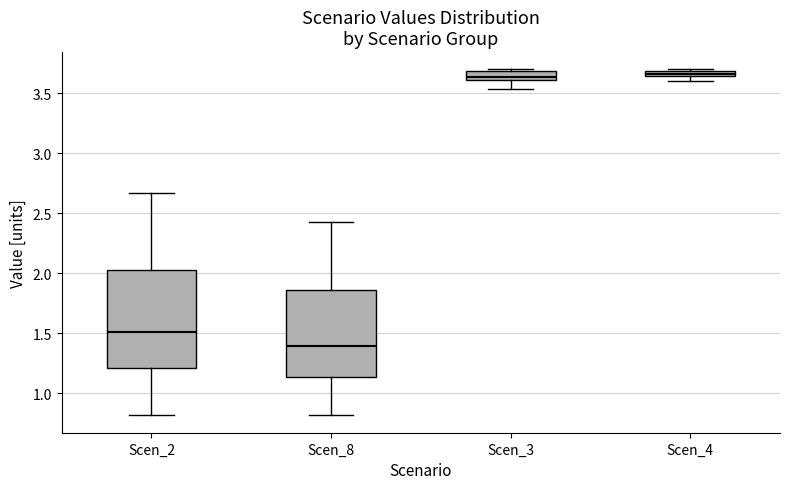

Where does the lower whisker of the box for Scen_3 end on the y-axis? The values are not printed on the chart, so give them approximately, as read against the axis.

3.55